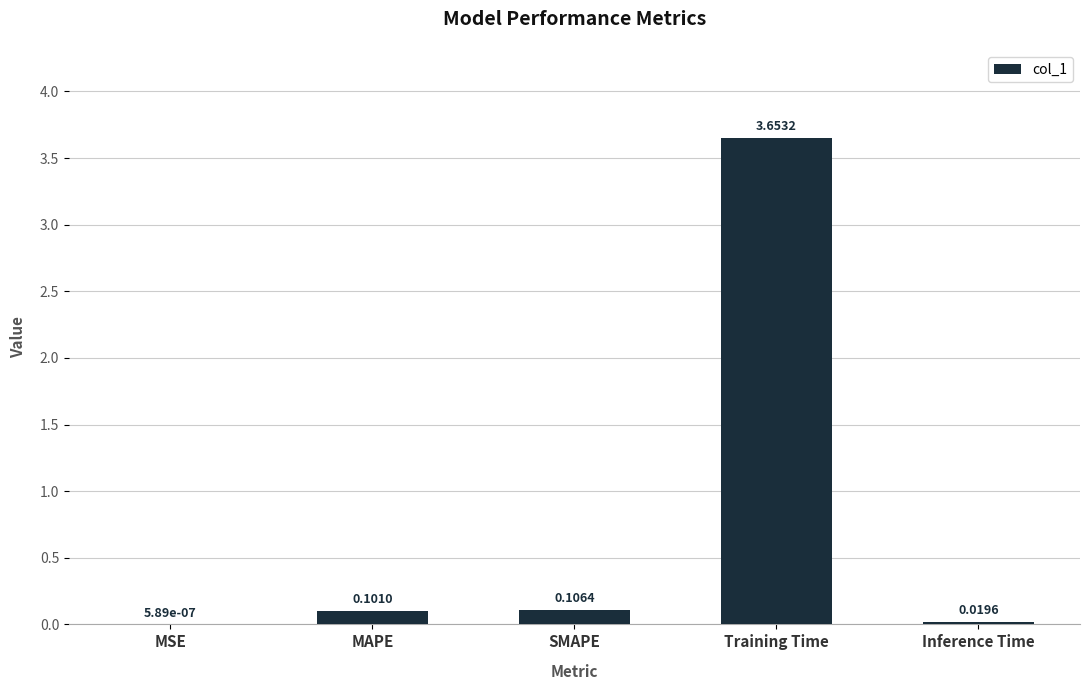

Between Training Time and MSE, which is larger?

Training Time